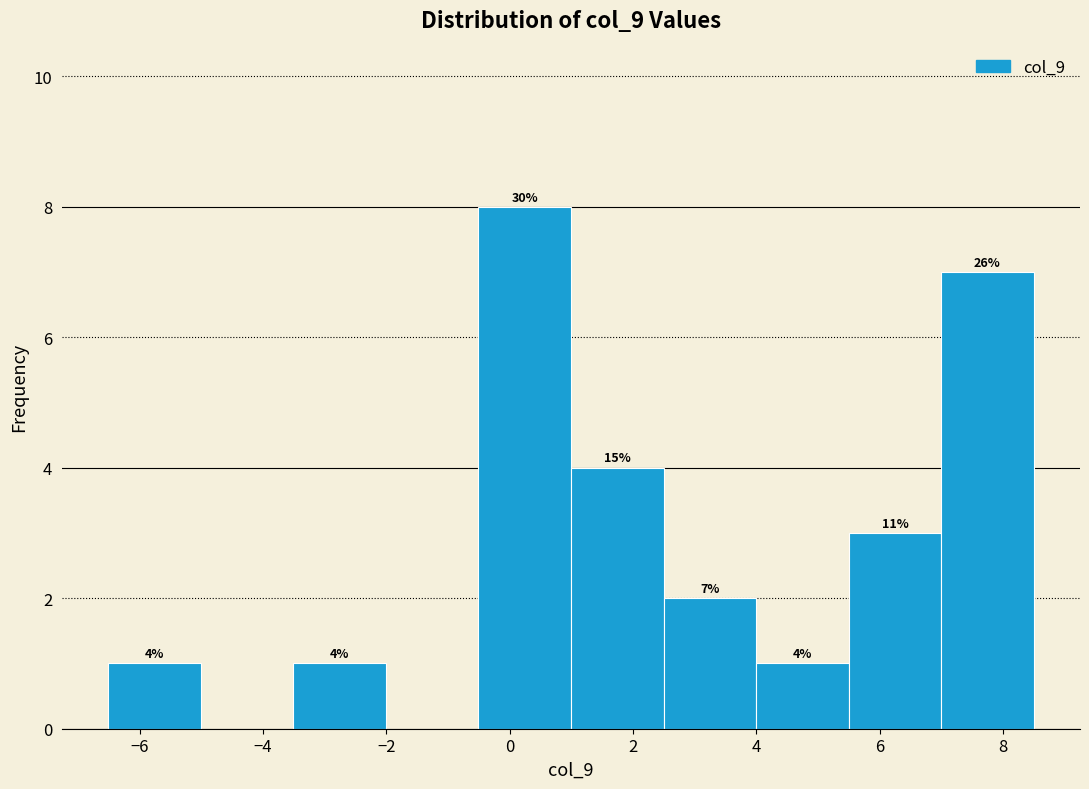

Over which range of the x-axis is the bar tallest?

-0.6 to 1.0